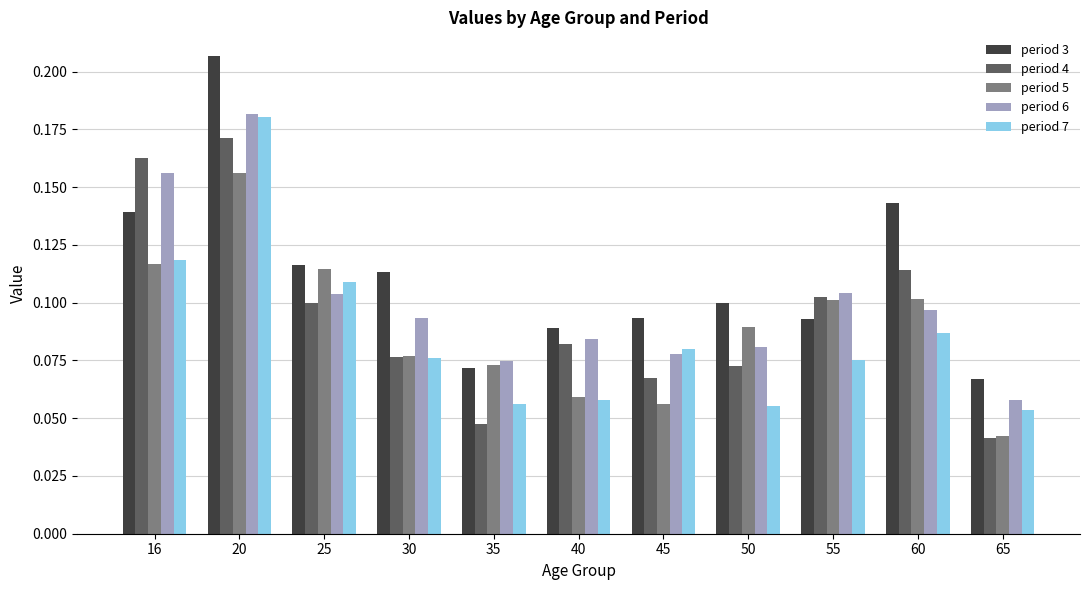

How many bars are there in each group?

5